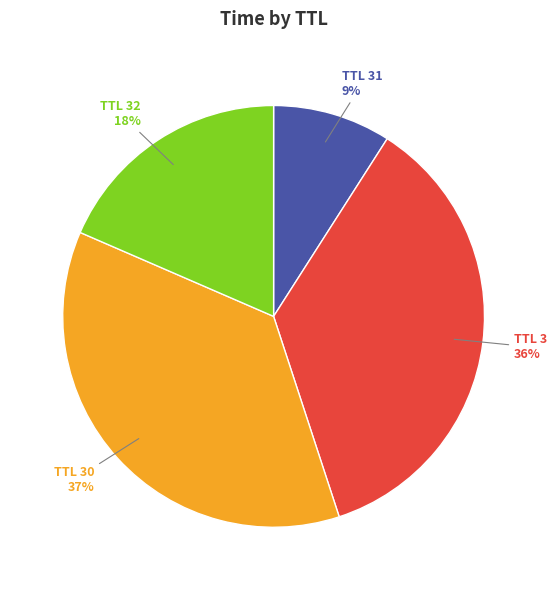

What is the ratio of the value at TTL 32 to the value at TTL 3?

0.5